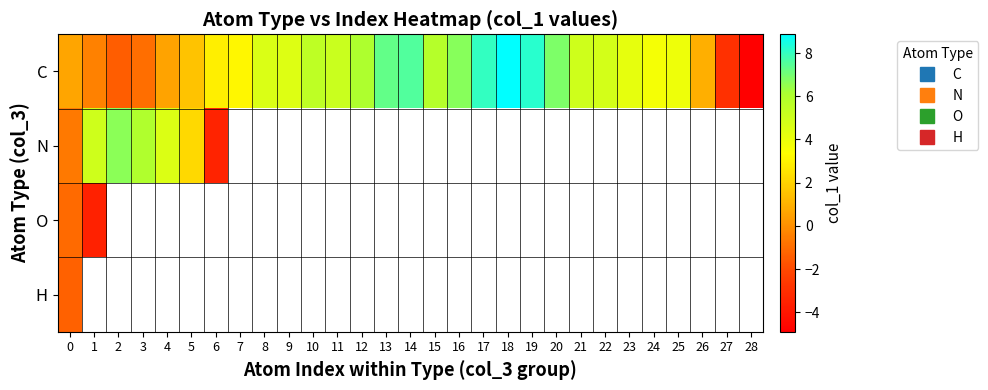

What is the average value of the C series?

3.6